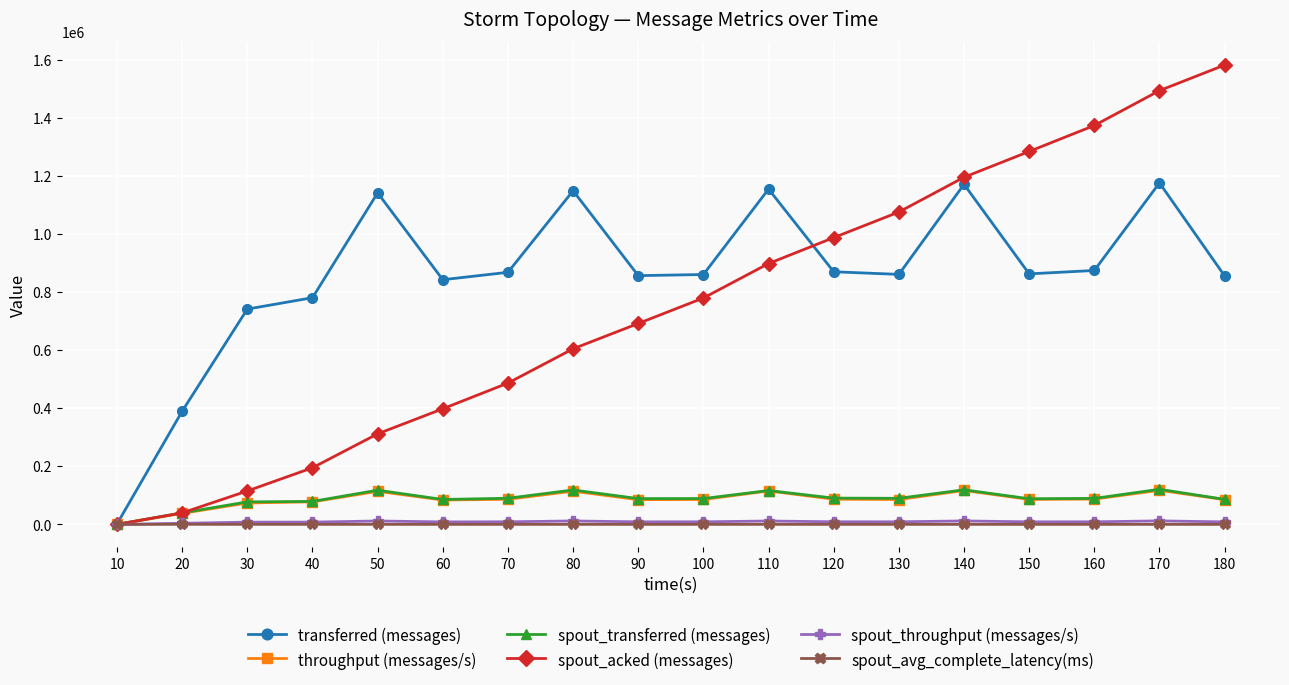

Count the number of data series in this chart.

6